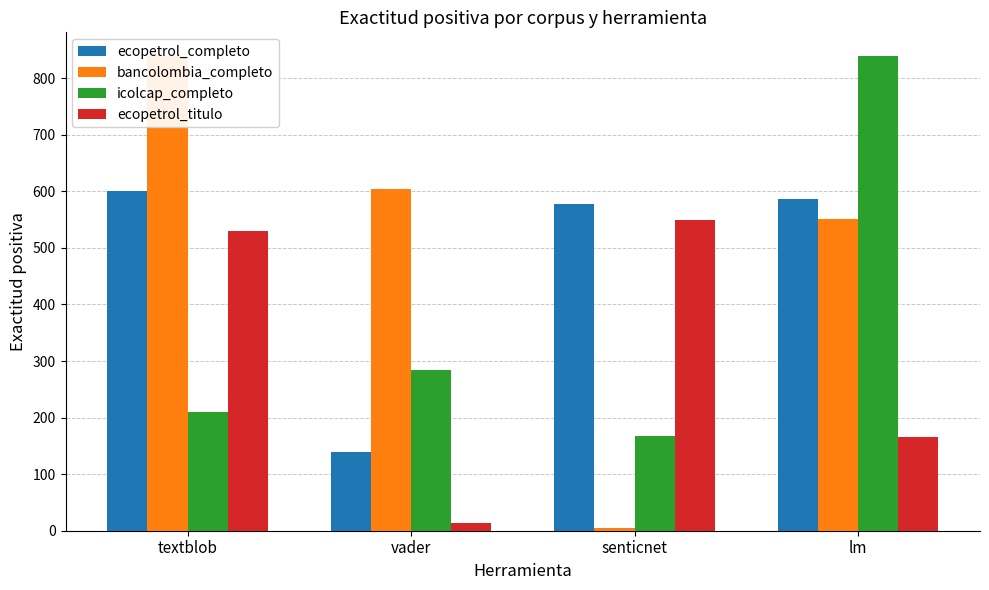

What position from the right is senticnet?

2